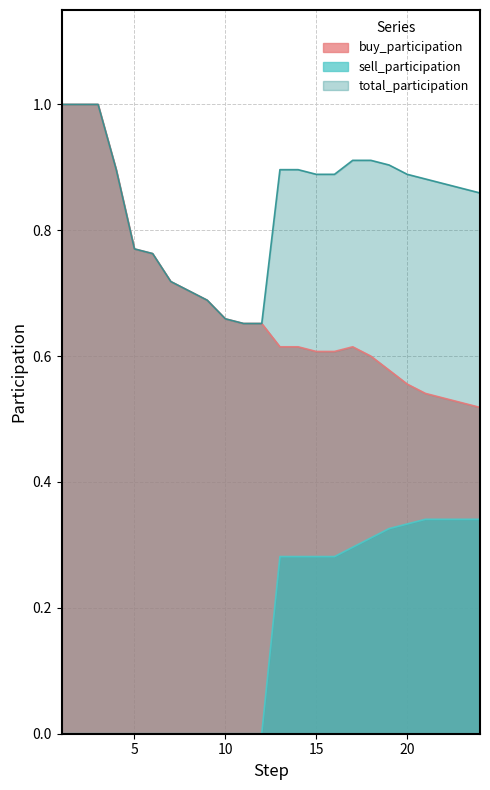

What is the value of the total_participation point at the 15th from the left?

0.9